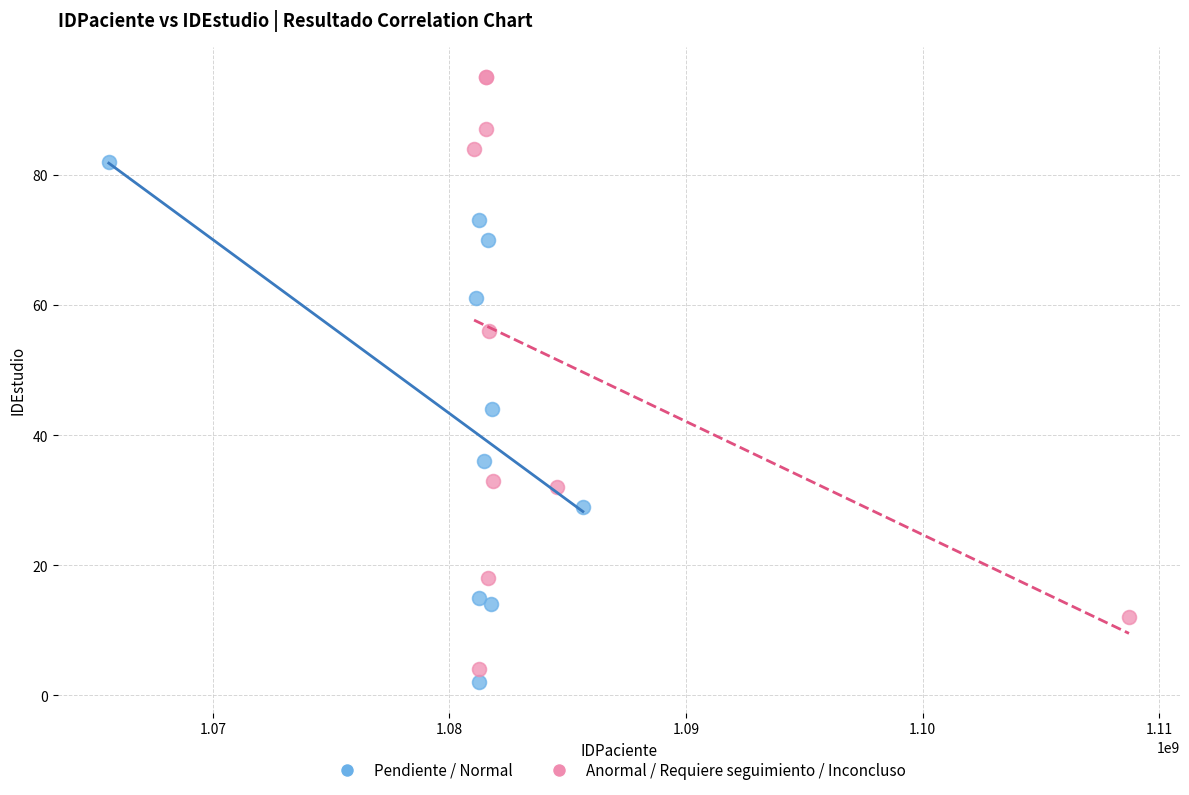

Which series contains the highest Y value?

Anormal / Requiere seguimiento / Inconcluso